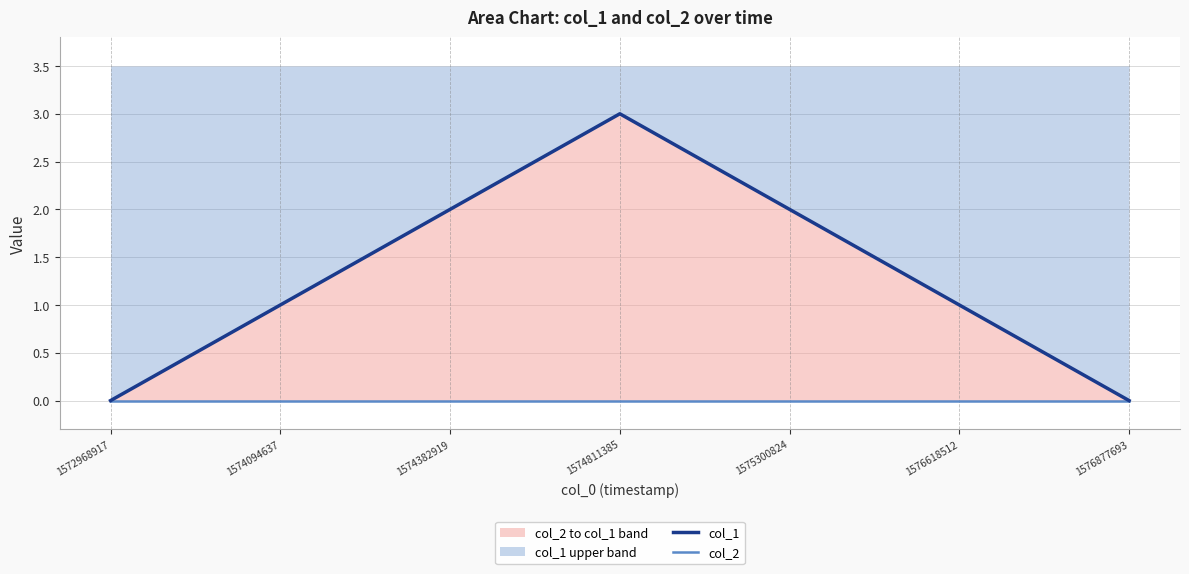

What is the difference between the maximum and minimum values in the col_1 series?

3